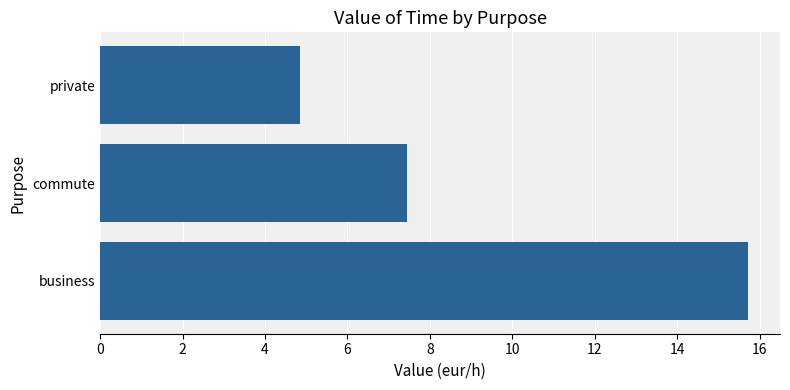

What is the ratio of the value at private to the value at commute?

0.7